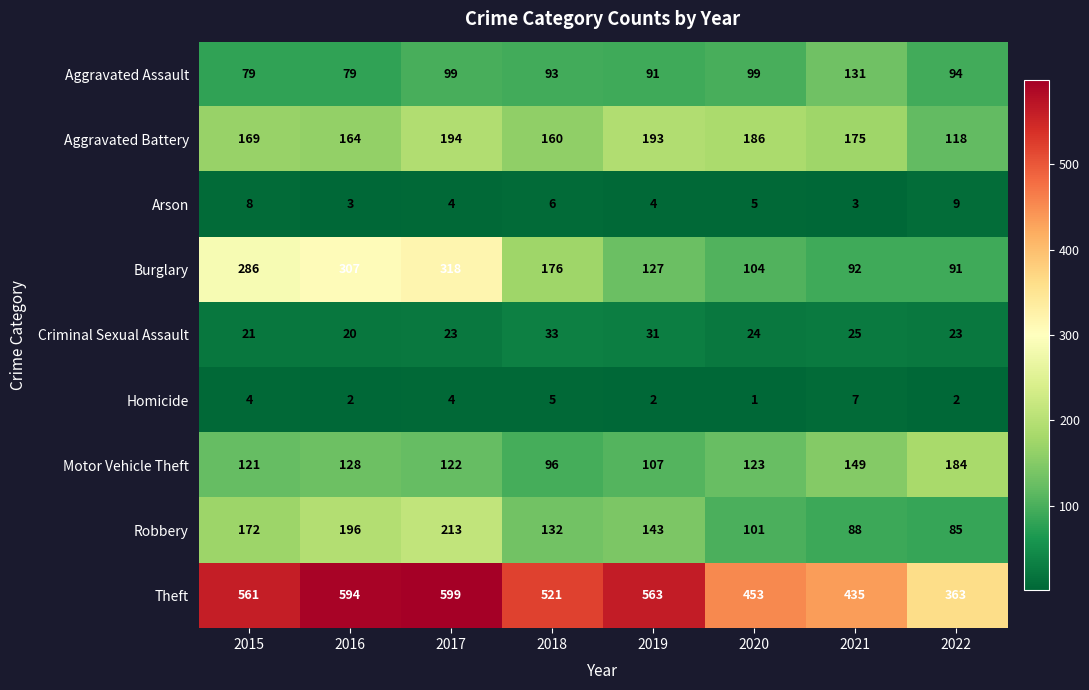

Where is Criminal Sexual Assault nearest to the value 26?

2021